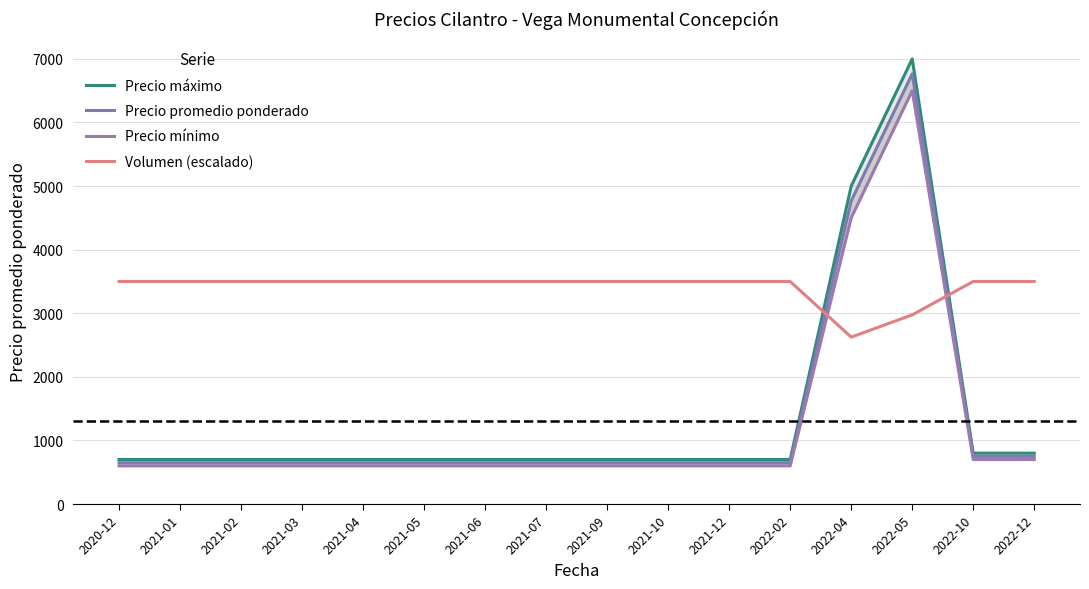

What is the smallest value displayed?

600